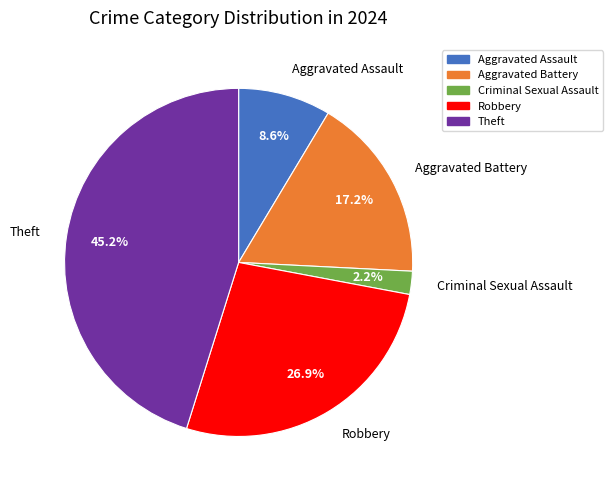

To the nearest percent, what portion does Theft represent?

45%